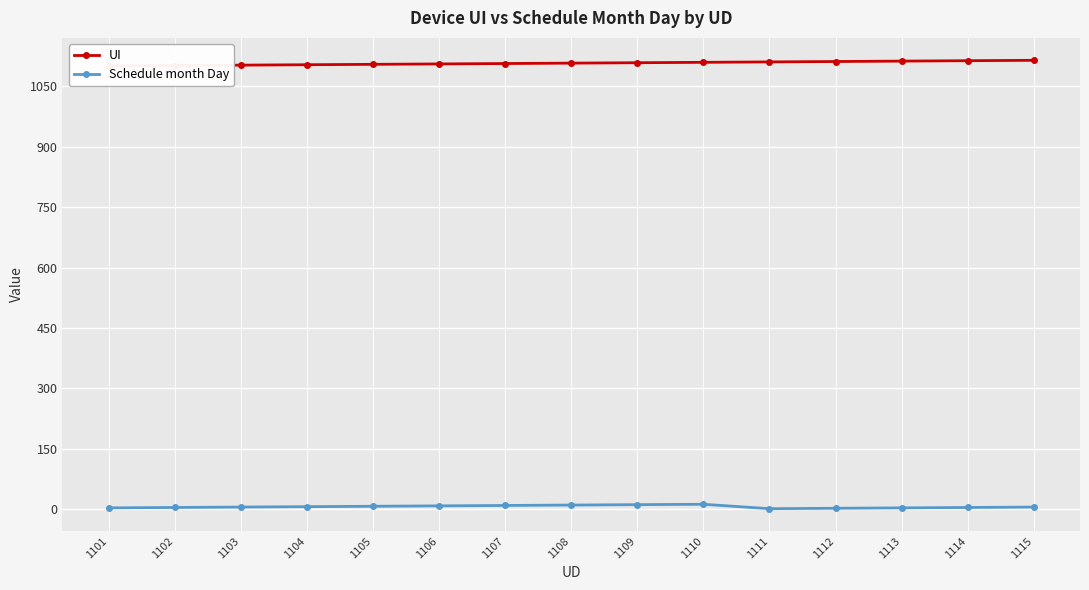

What is the value of the UI point at the 13th from the left?

1113